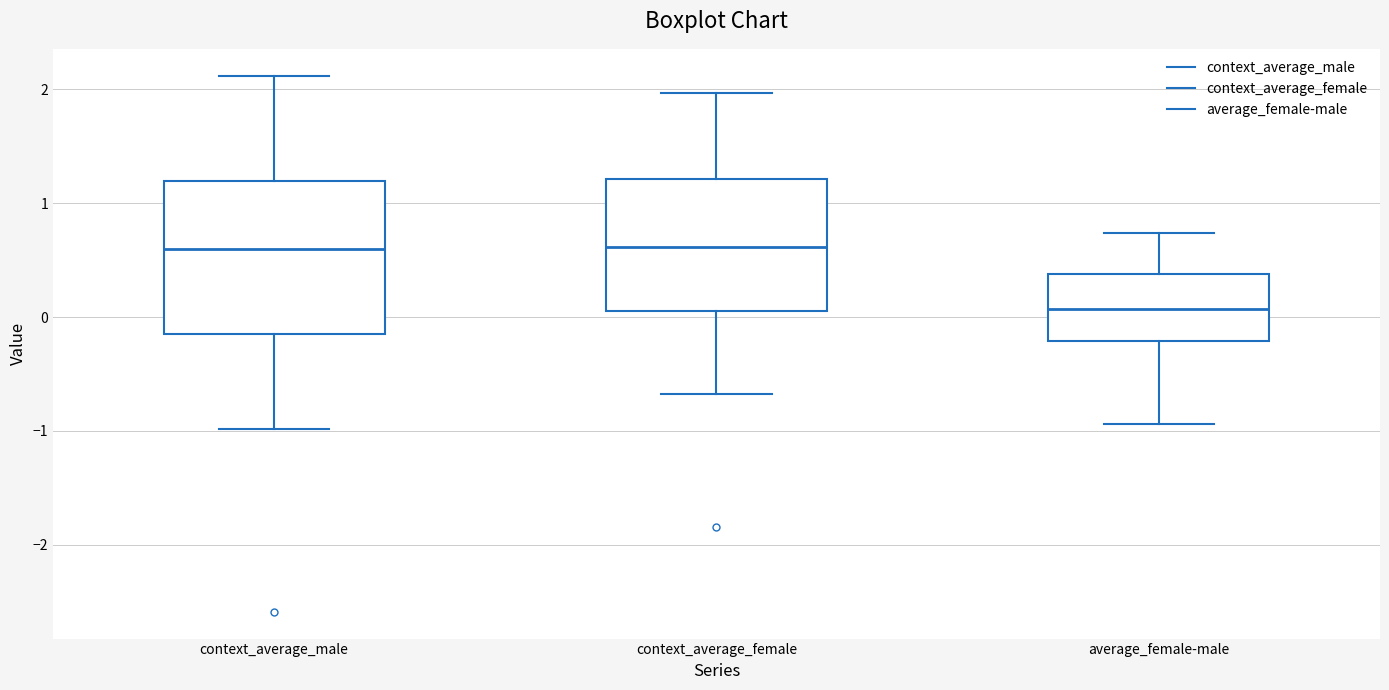

Where does the median line of the box for context_average_male sit on the y-axis? The values are not printed on the chart, so give them approximately, as read against the axis.

0.6